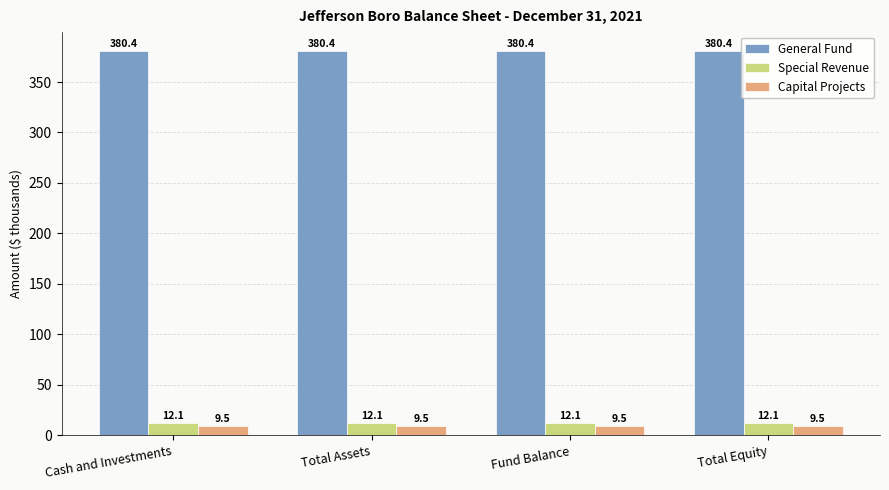

What is the label of the 1st bar from the right?

Total Equity